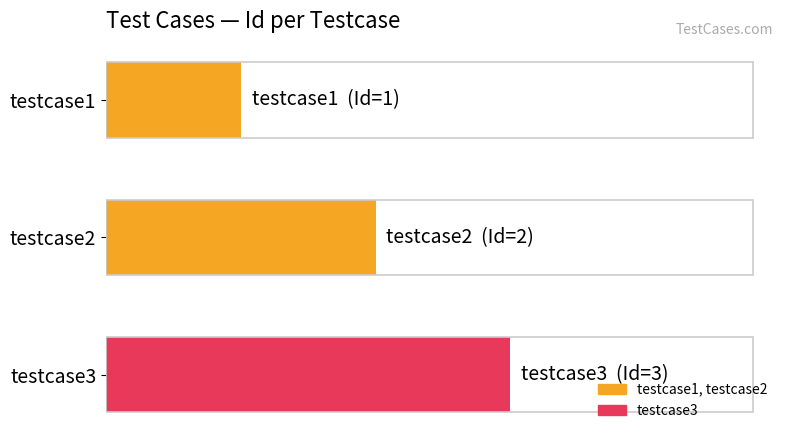

Are the bars horizontal?

Yes